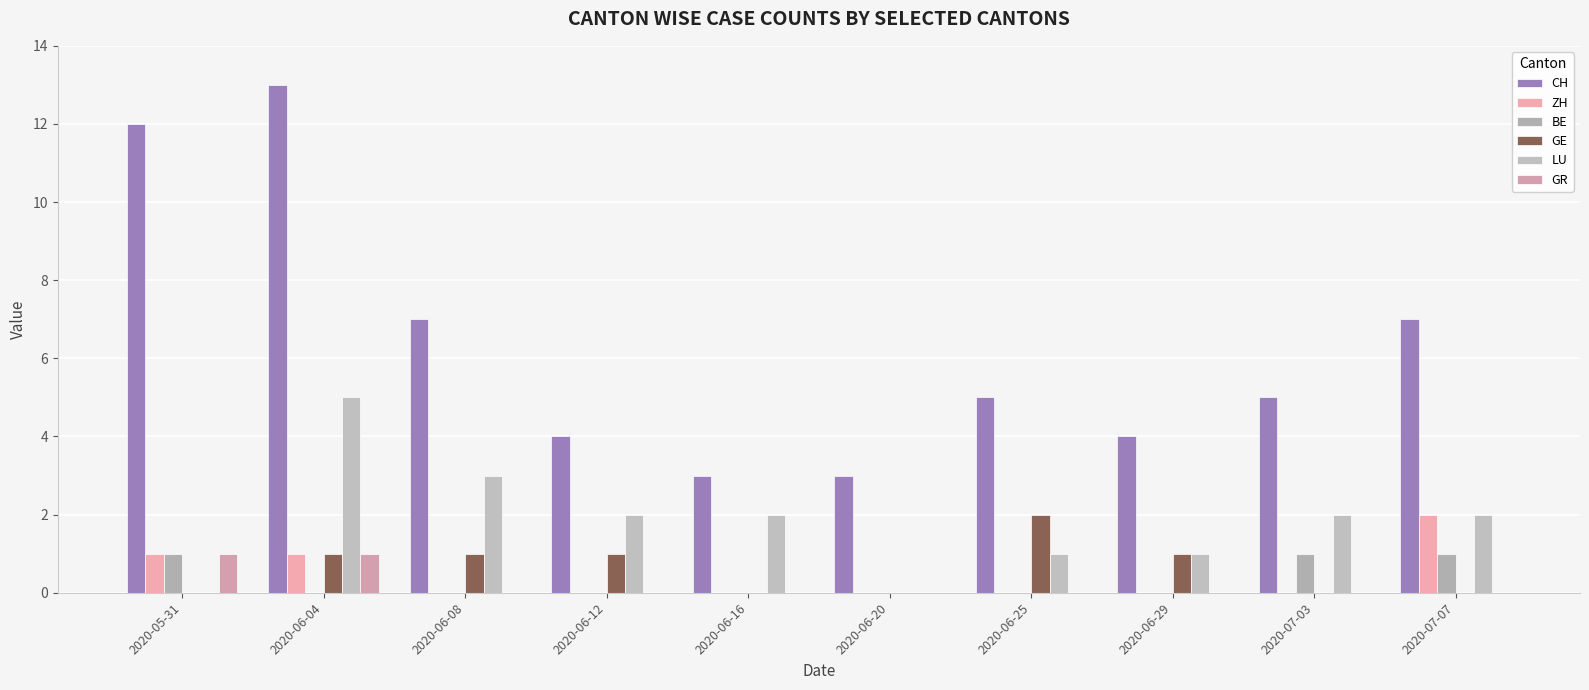

How many BE values are between 0 and 1?

10